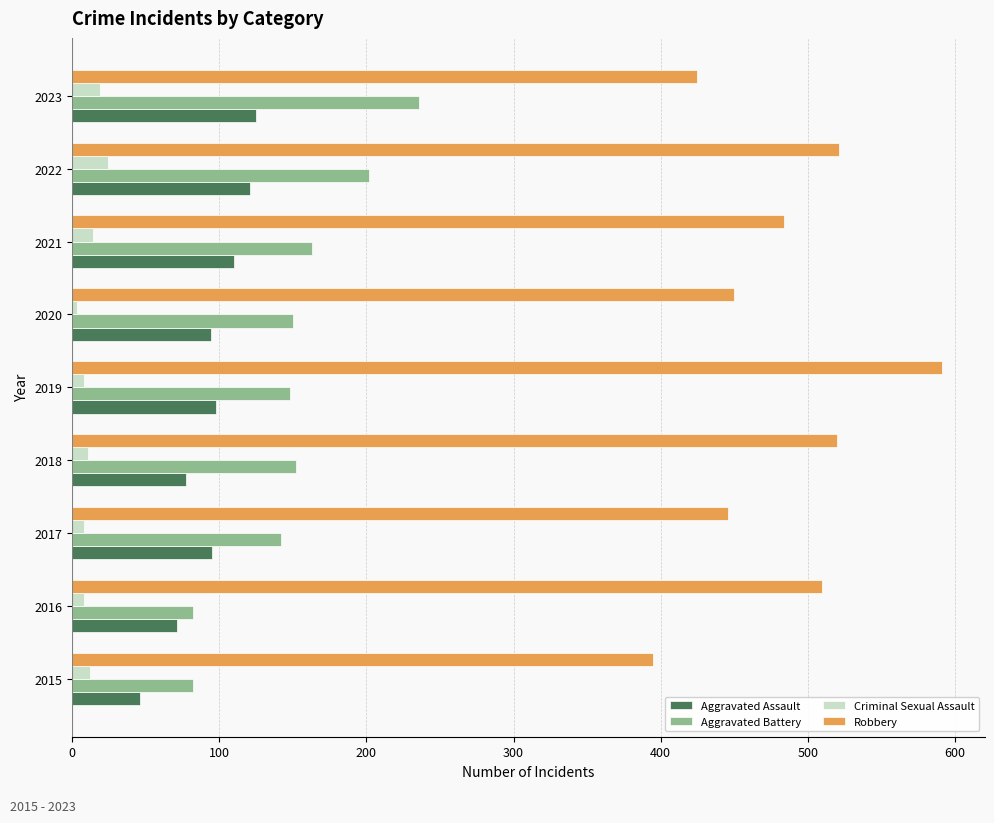

What is the maximum value for Robbery?

591